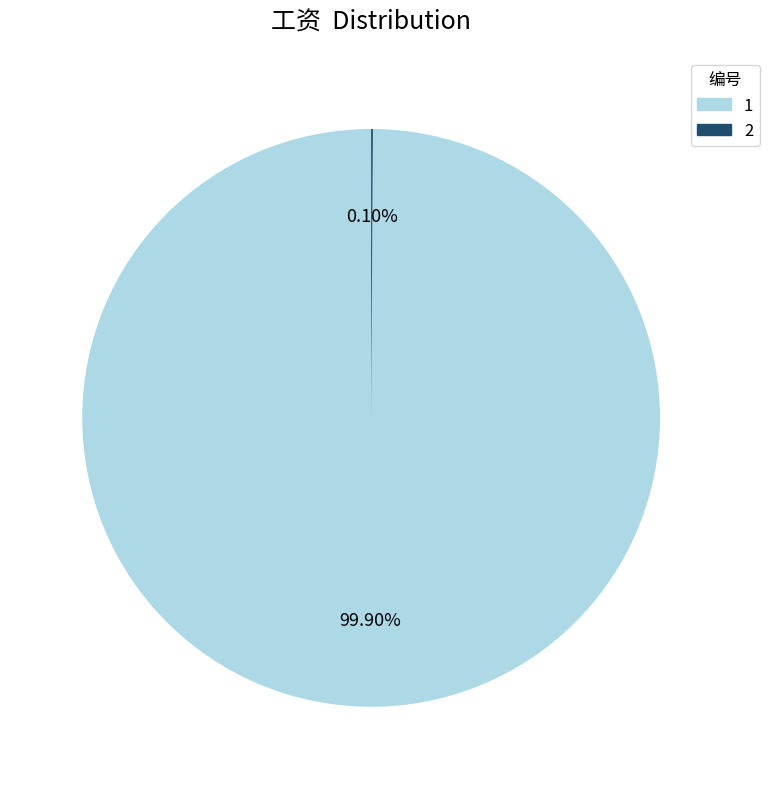

Which slice is the largest?

1